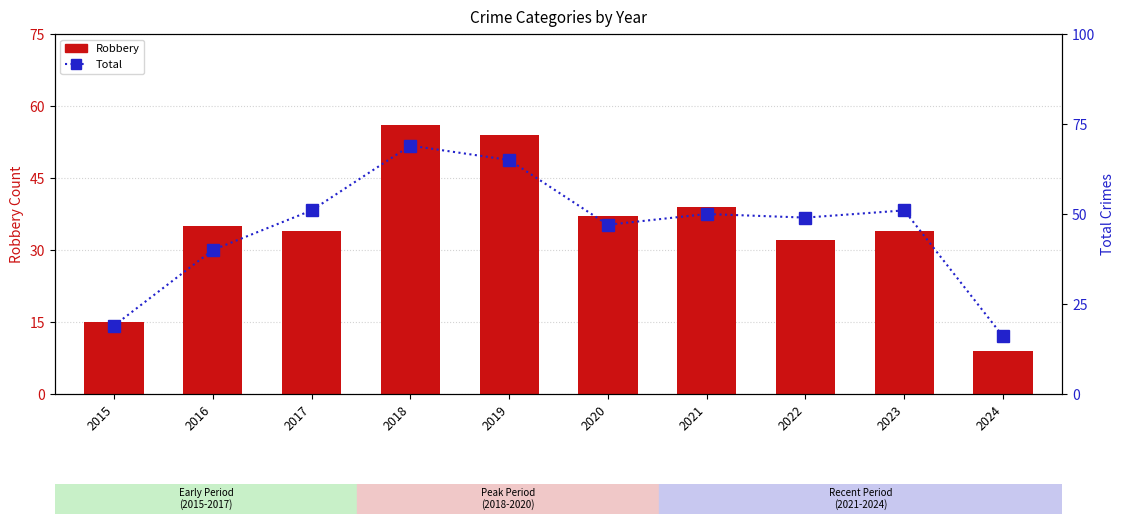

What is the minimum value for Robbery?

9